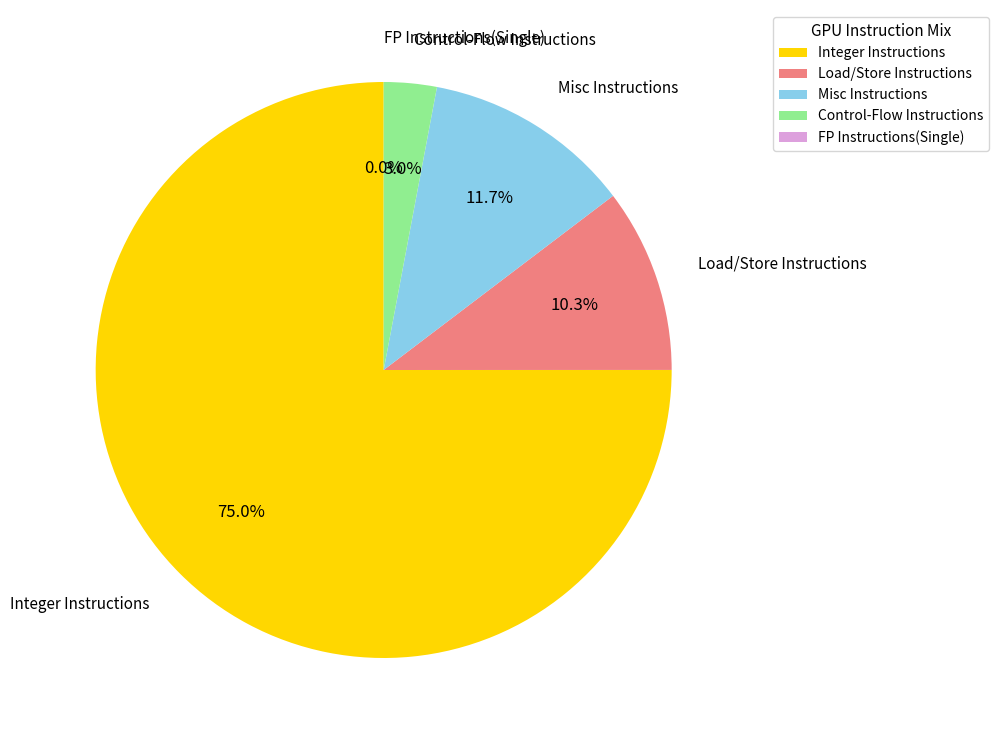

Which category has the biggest portion of the pie?

Integer Instructions